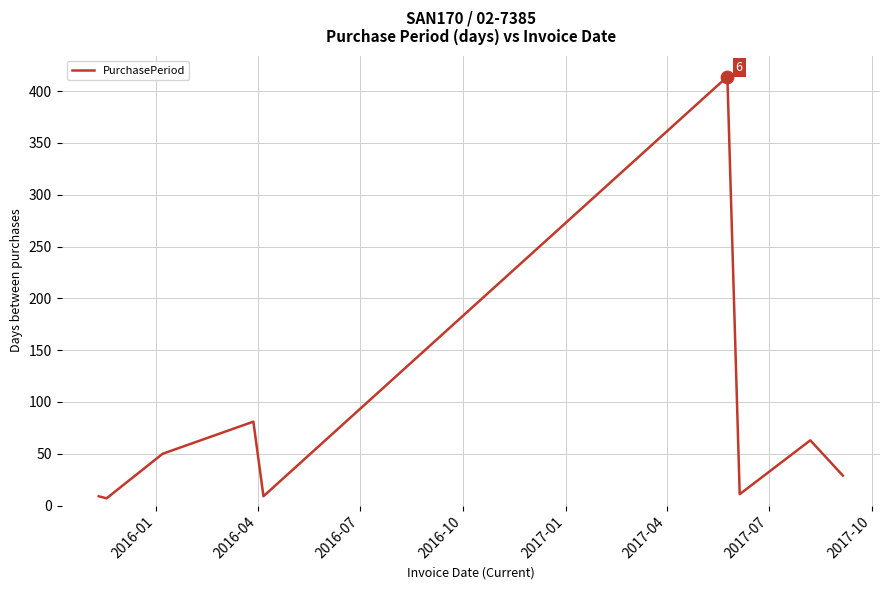

What is the difference between the maximum and minimum values?

407